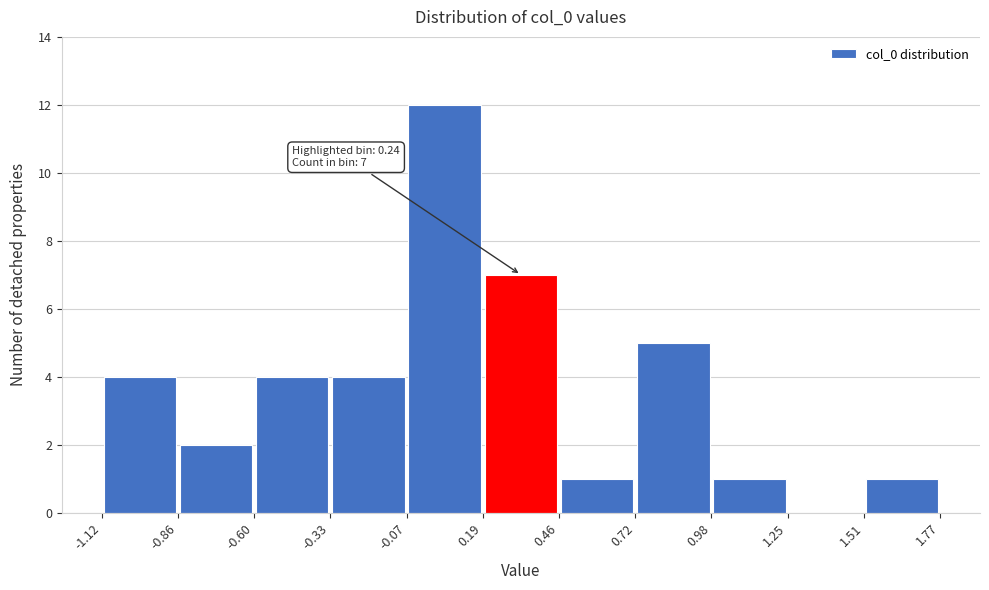

Over which range of the x-axis is the bar tallest?

-0.07 to 0.19